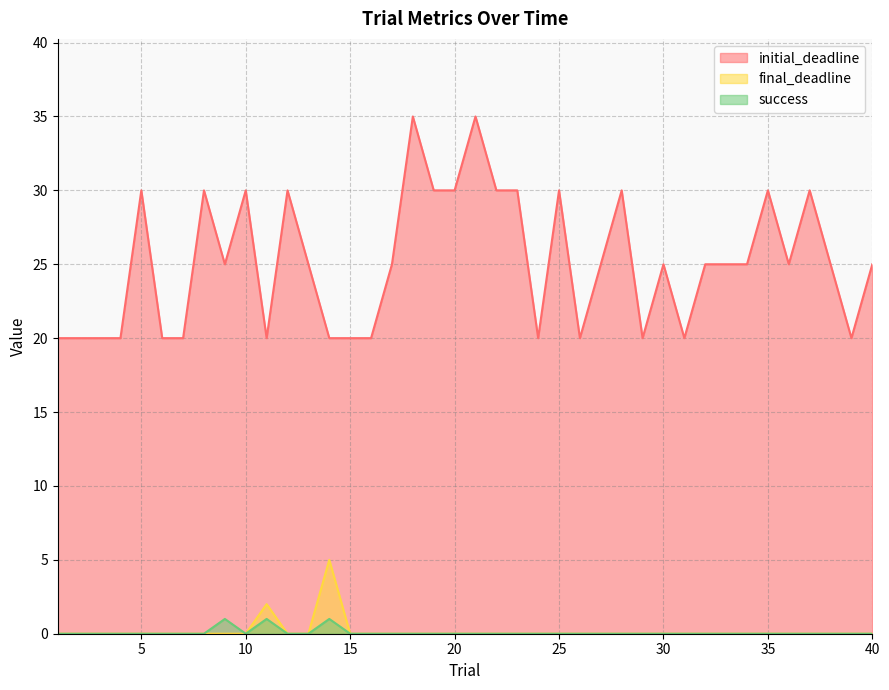

At which label does final_deadline reach its peak?

14